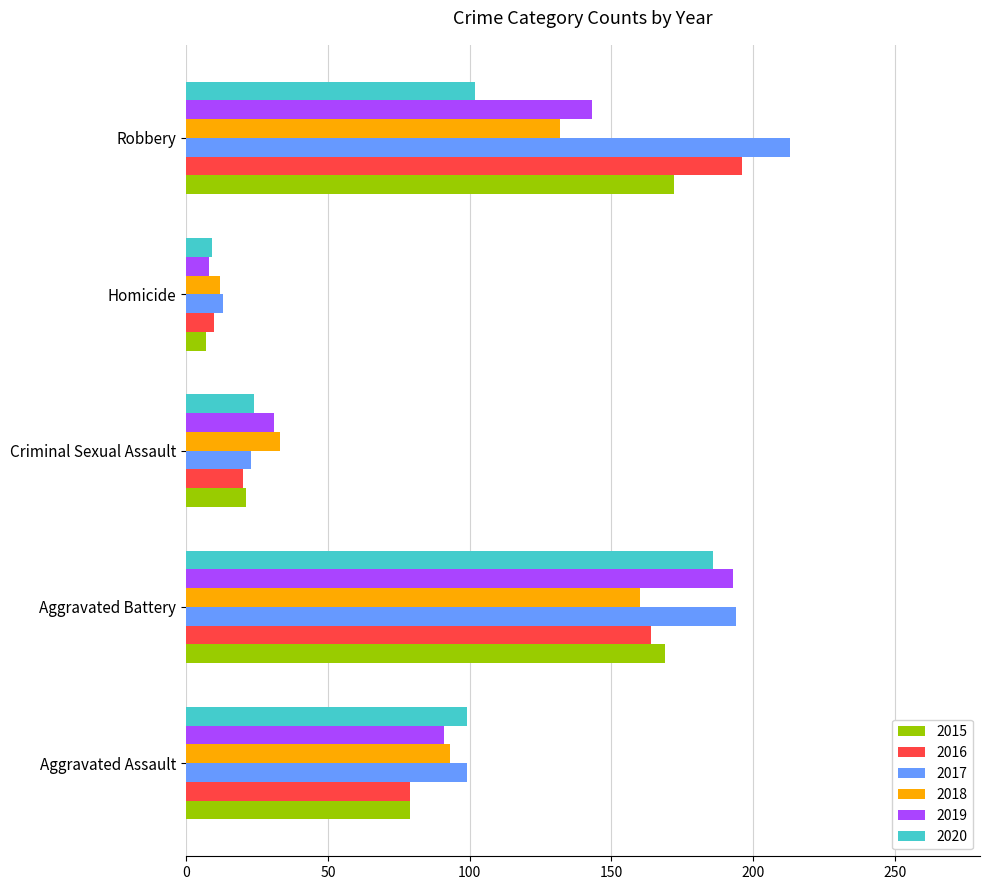

The 2015 series shows 28 at Aggravated Assault. True or false?

False